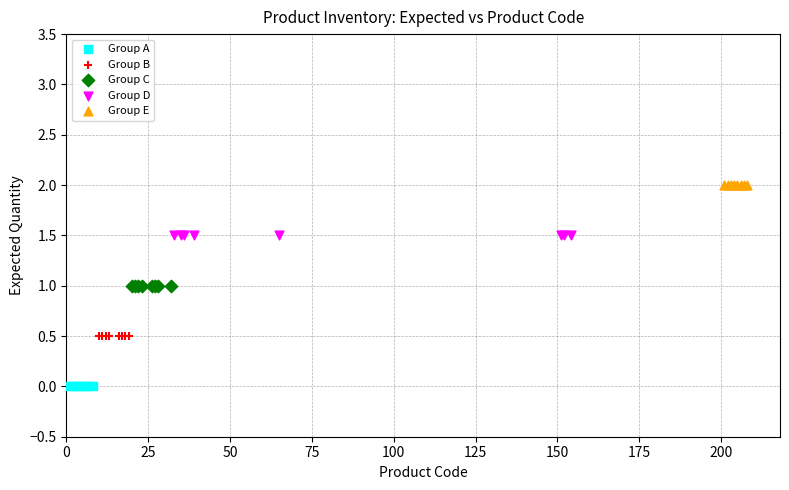

Which series contains the lowest Y value?

Group A